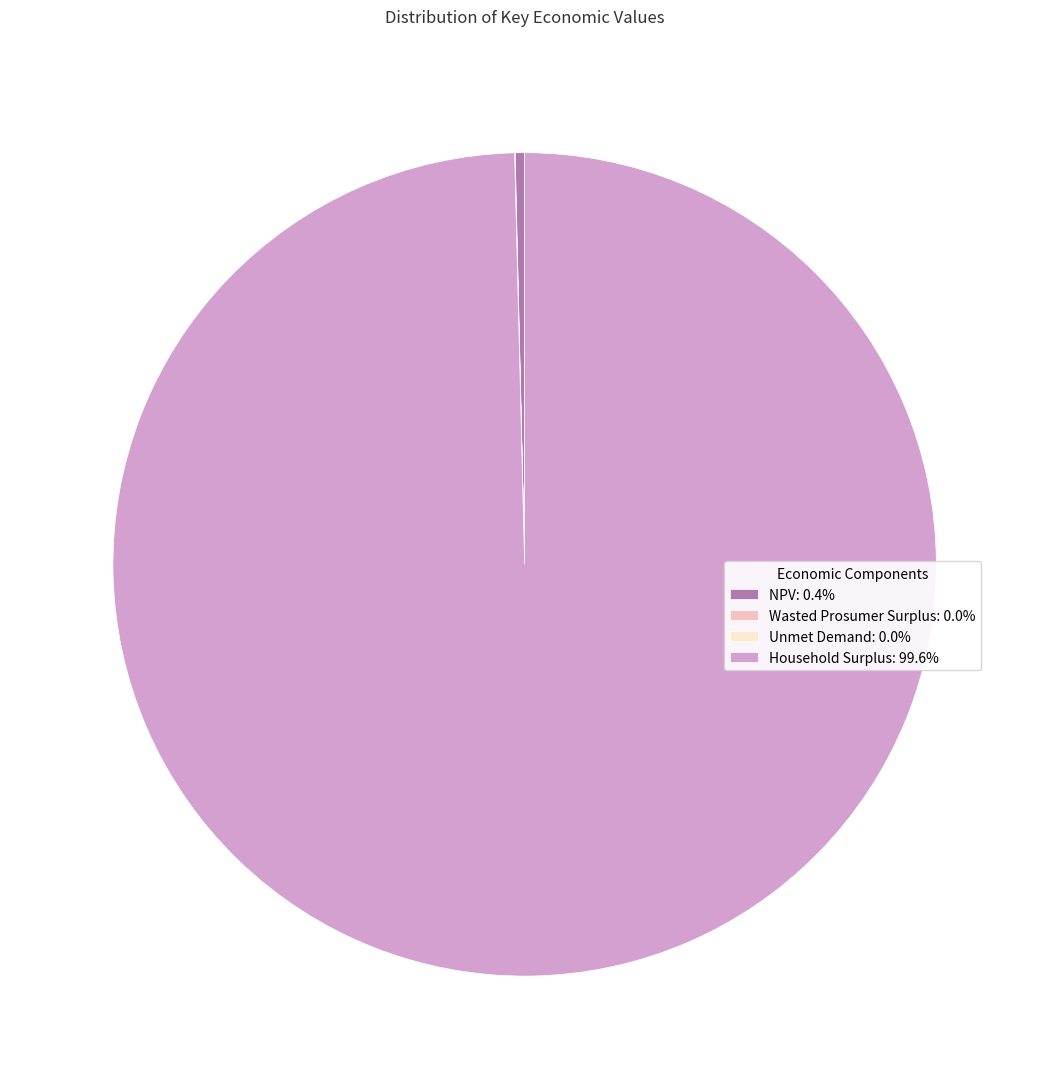

Is there any slice that represents more than half of the pie?

Yes